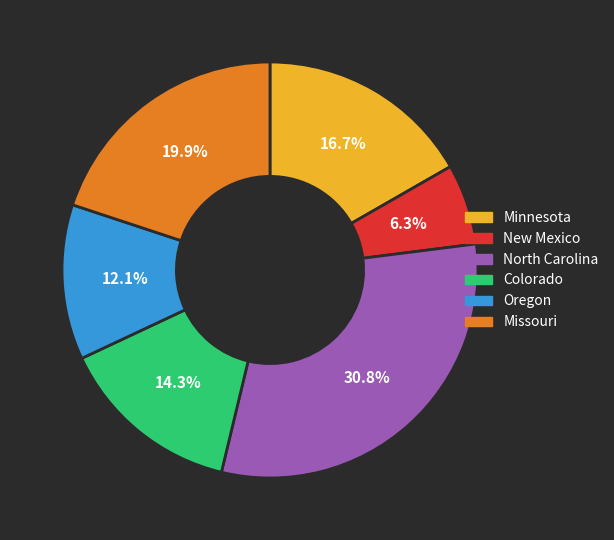

Is it true that Missouri is 6% of the pie?

False